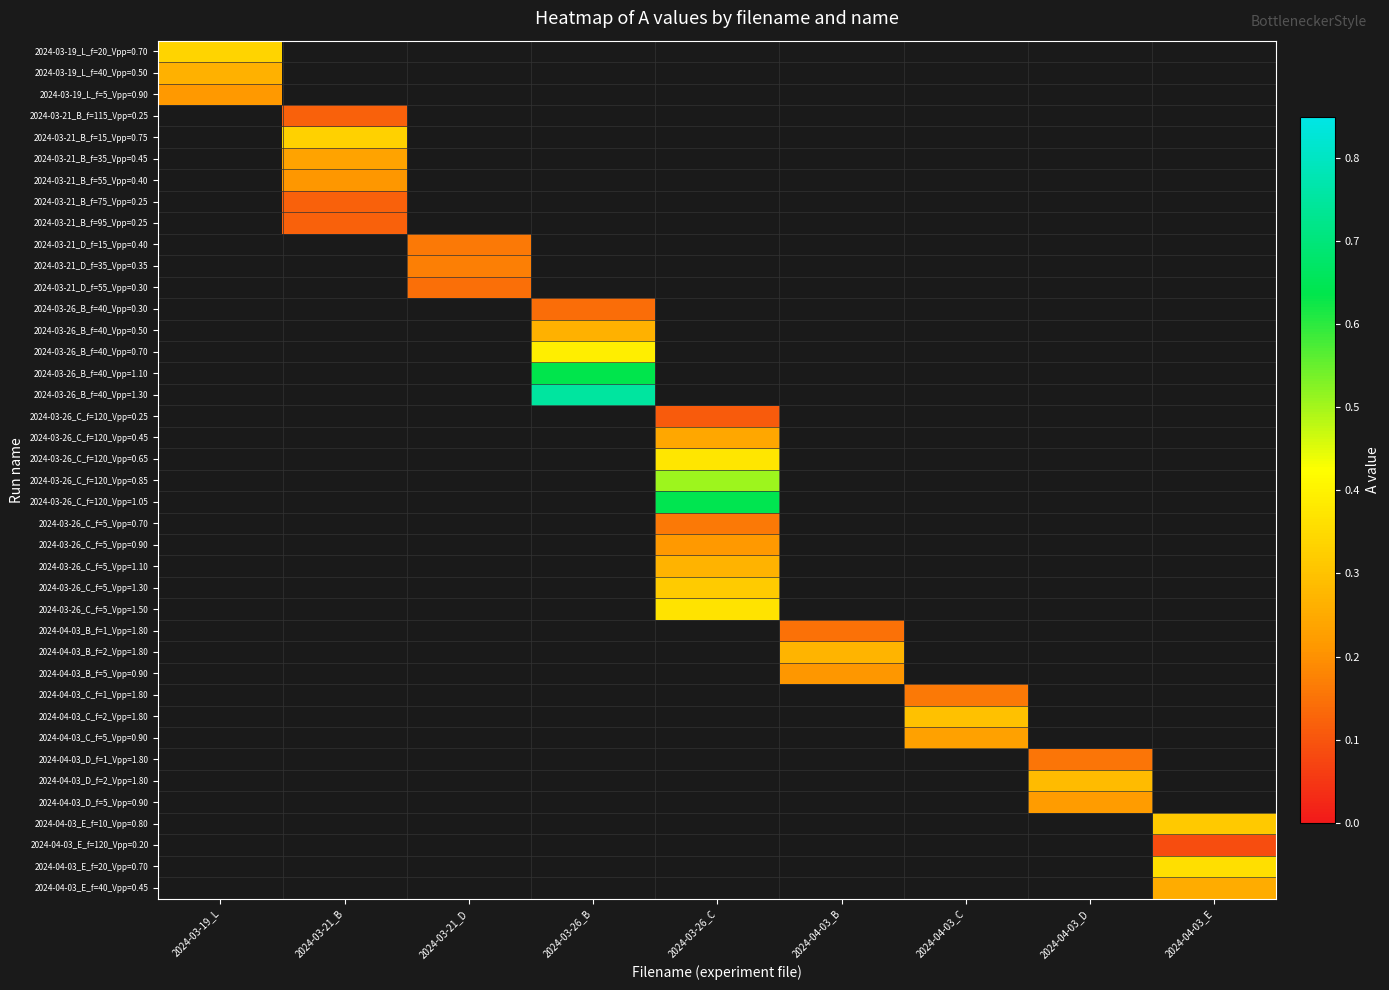

True or false: 2024-04-03_D_f=1_Vpp=1.80 has a value of 0.2 at 2024-04-03_D.

True